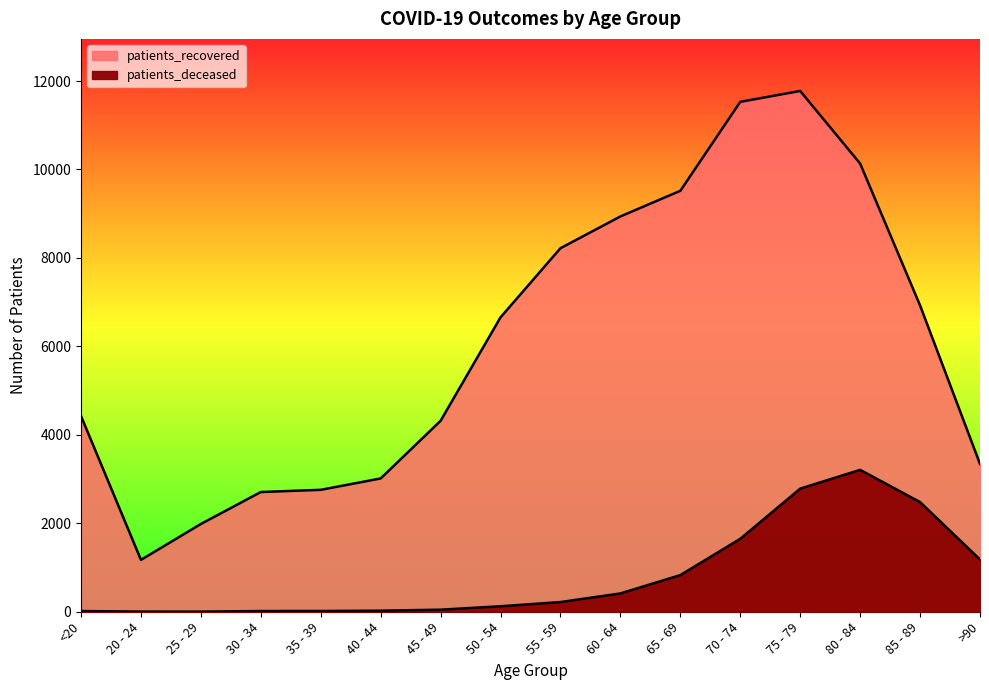

True or false: patients_deceased has a value of 1147 at 75 - 79.

False